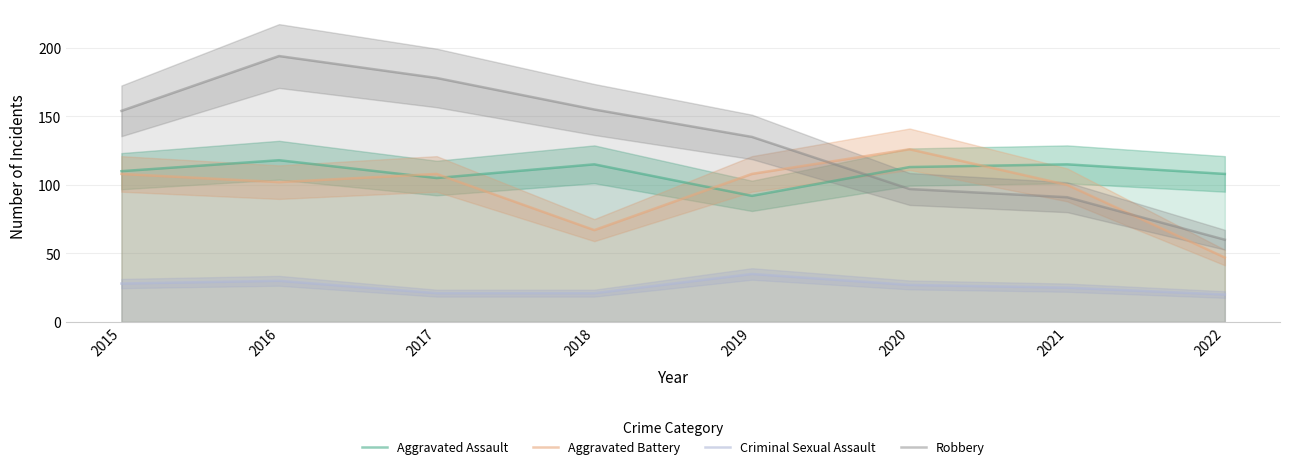

Reading left to right, what are all the values shown in this chart?

Aggravated Assault: 2015=110	2016=118	2017=105	2018=115	2019=92	2020=113	2021=115	2022=108
Aggravated Battery: 2015=108	2016=102	2017=108	2018=67	2019=108	2020=126	2021=100	2022=47
Criminal Sexual Assault: 2015=28	2016=30	2017=21	2018=21	2019=35	2020=27	2021=25	2022=20
Robbery: 2015=154	2016=194	2017=178	2018=155	2019=135	2020=97	2021=91	2022=60